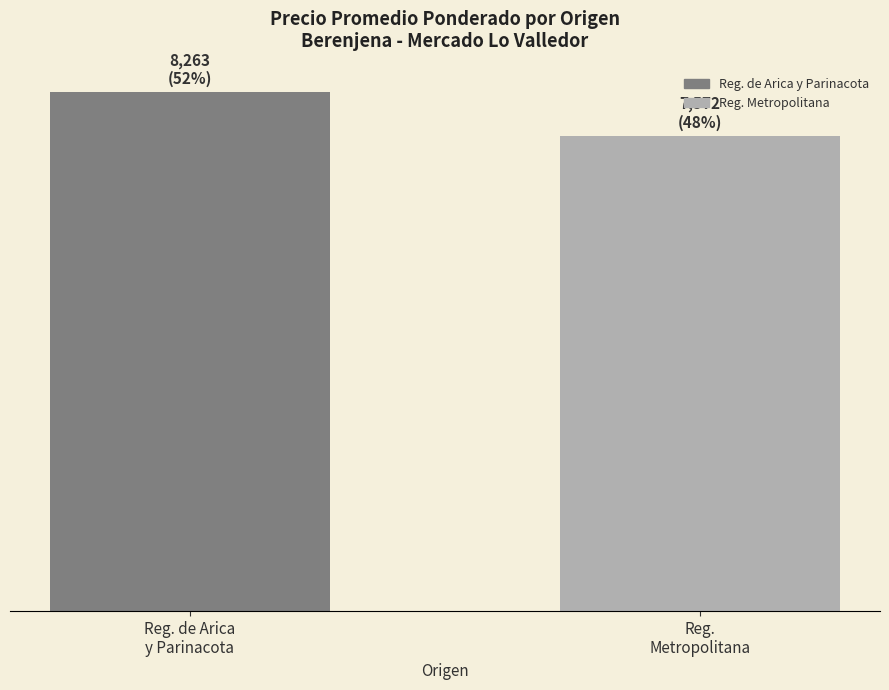

Which label corresponds to the largest value in the chart?

Reg. de Arica
y Parinacota